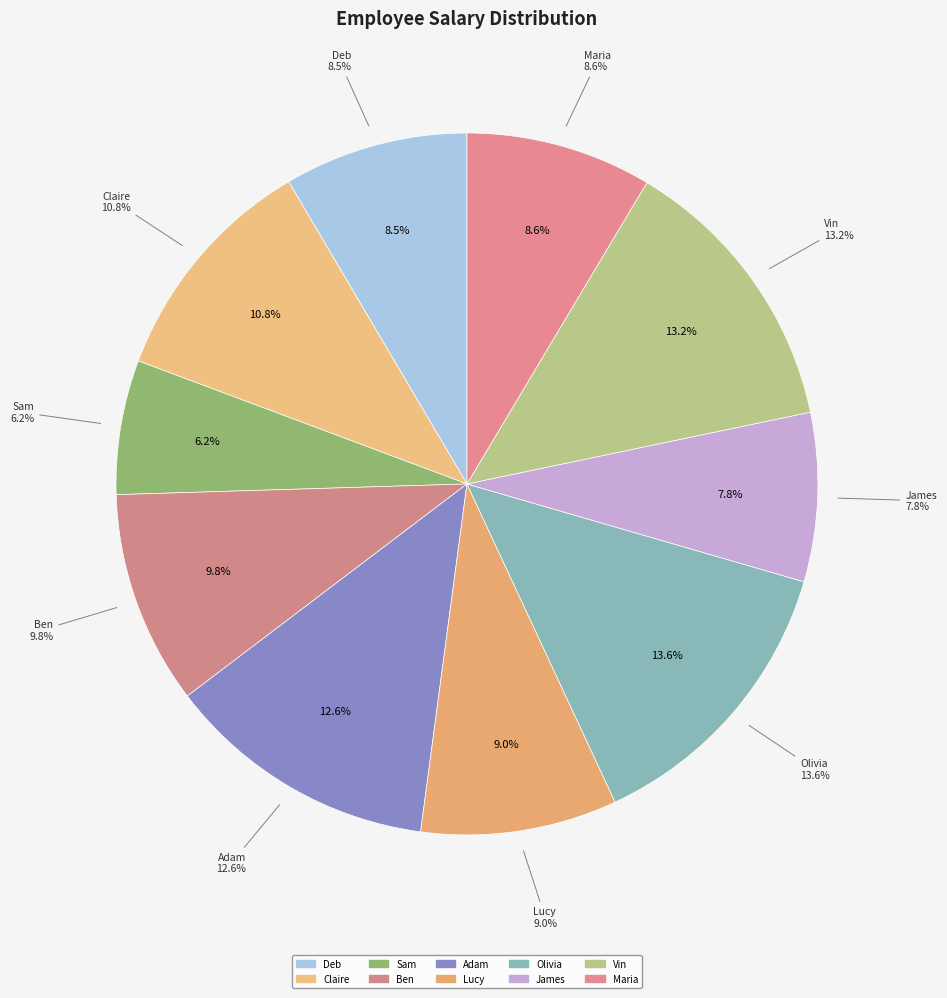

Approximately how many times larger is the value at Lucy compared to Claire?

0.8